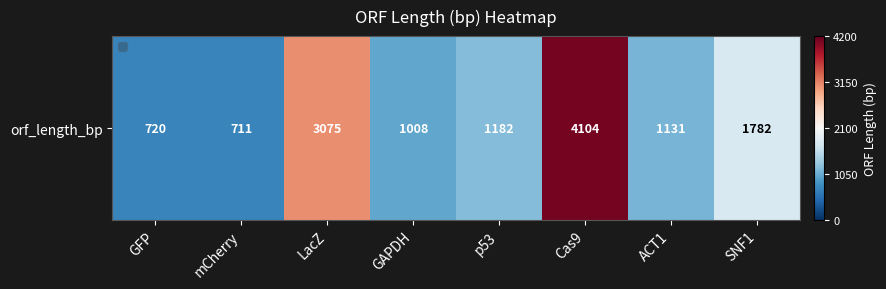

Count the number of data series in this chart.

1